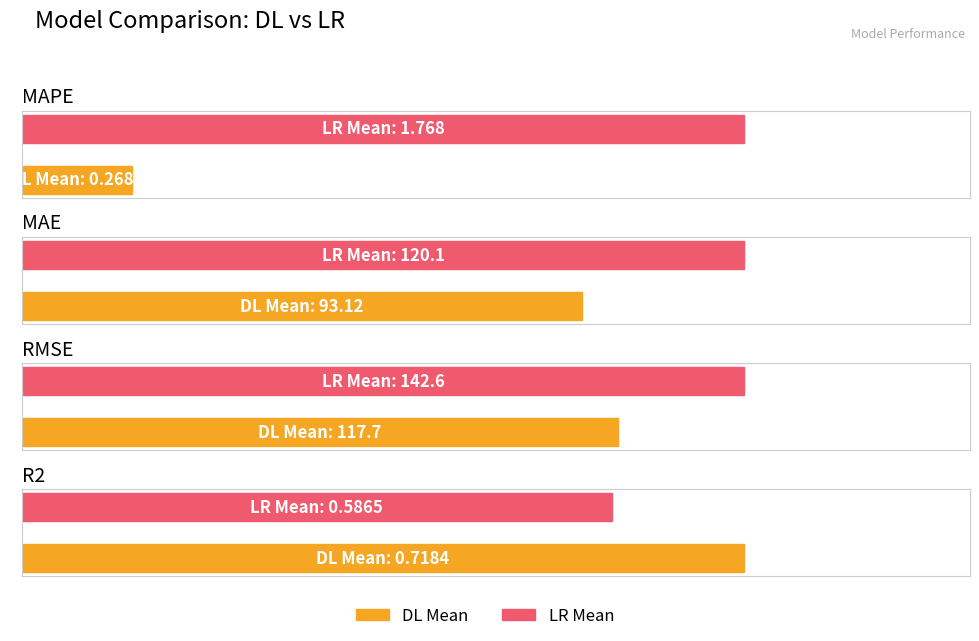

At which label does LR Mean reach its peak?

RMSE